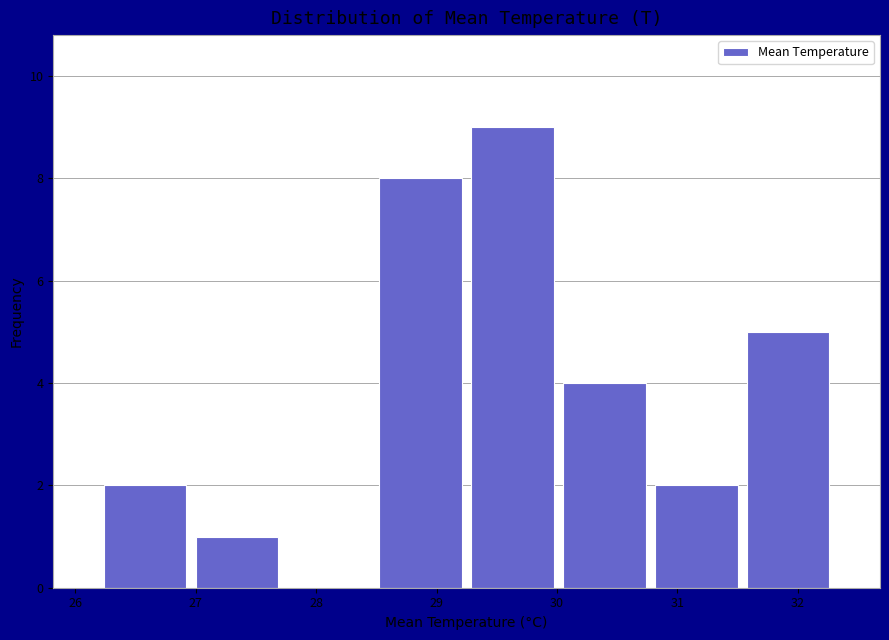

Which range on the x-axis has the tallest bar?

29.3 to 30.0